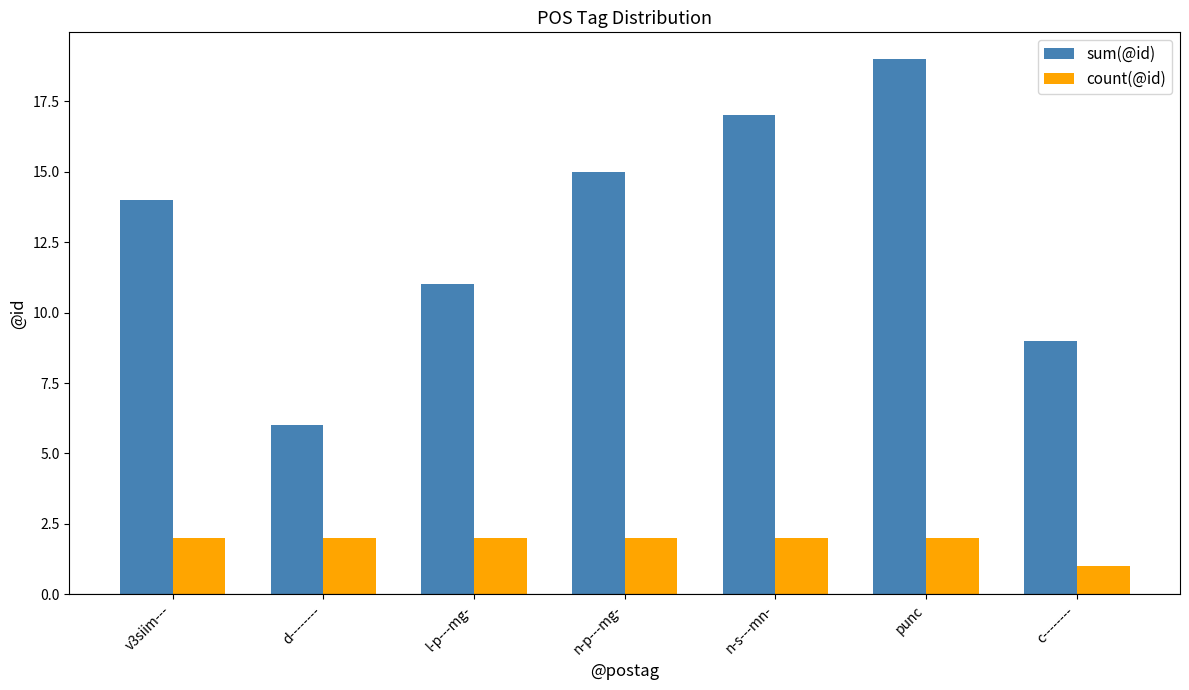

Count the count(@id) values in the range 2 to 3.

6